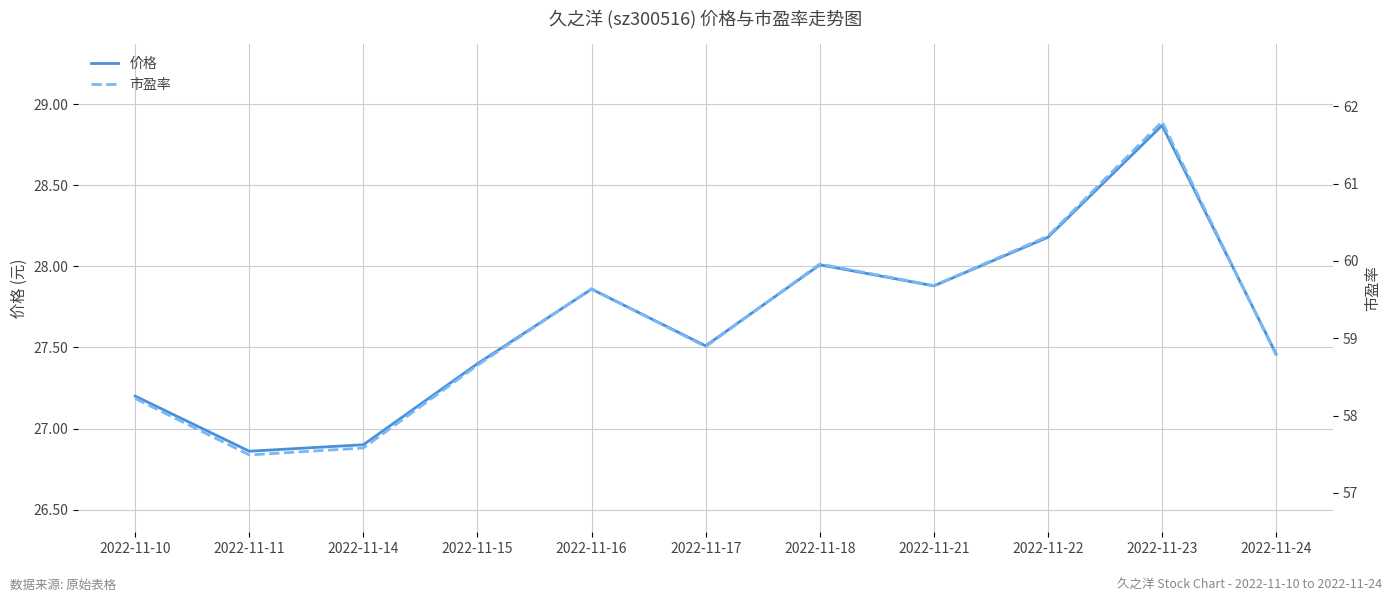

What is the lowest value of the 市盈率 series?

57.5